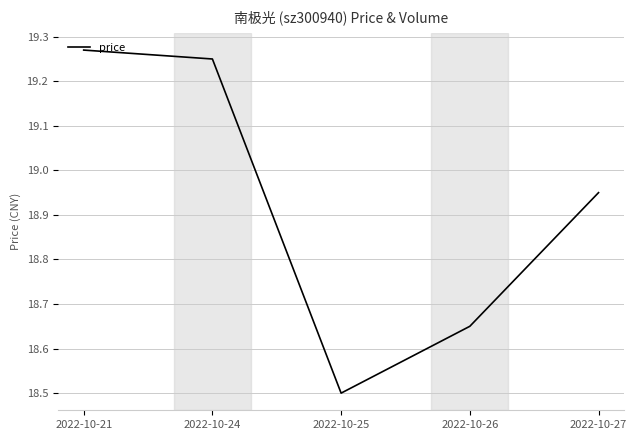

Count the number of categories in the chart.

5